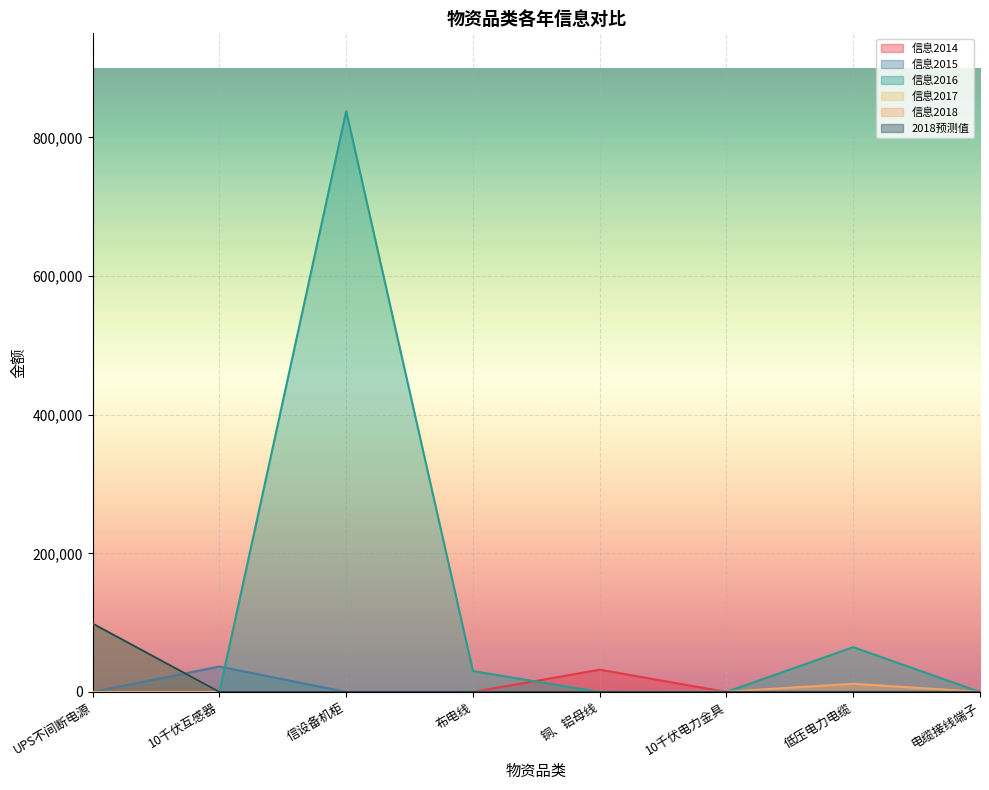

What is the label of the 6th point from the left?

10千伏电力金具